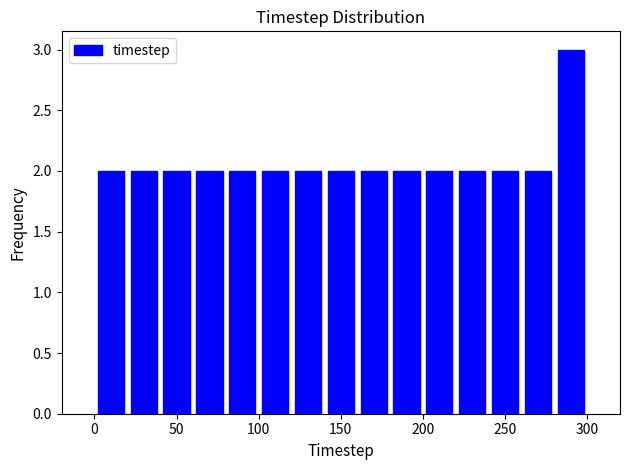

Reading left to right, list every bar in this chart as the range it spans on the x-axis followed by its height. The values are not printed on the chart, so give them approximately, as read against the axis.

0 to 20: 2
20 to 40: 2
40 to 60: 2
60 to 80: 2
80 to 100: 2
100 to 120: 2
120 to 140: 2
140 to 160: 2
160 to 180: 2
180 to 200: 2
200 to 220: 2
220 to 240: 2
240 to 260: 2
260 to 280: 2
280 to 300: 3